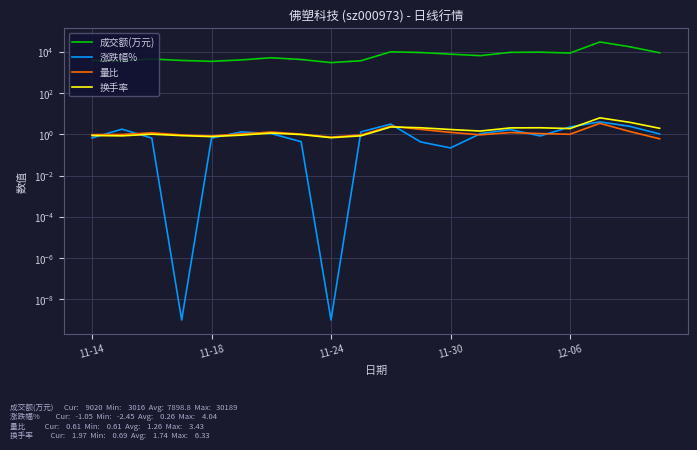

The 成交额(万元) series shows 7738.0 at 11-30. True or false?

True